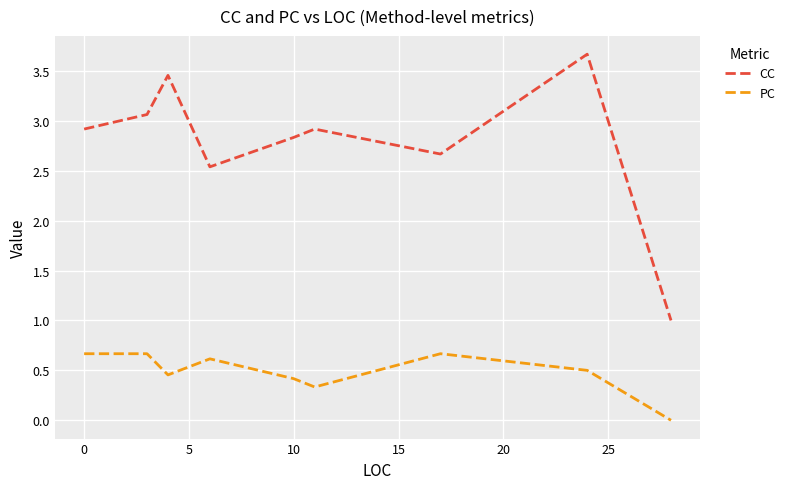

Which series has the largest range (max minus min)?

CC